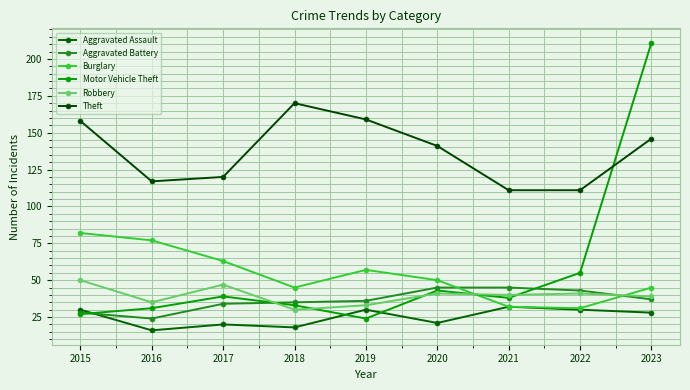

Which series has the largest range (max minus min)?

Motor Vehicle Theft